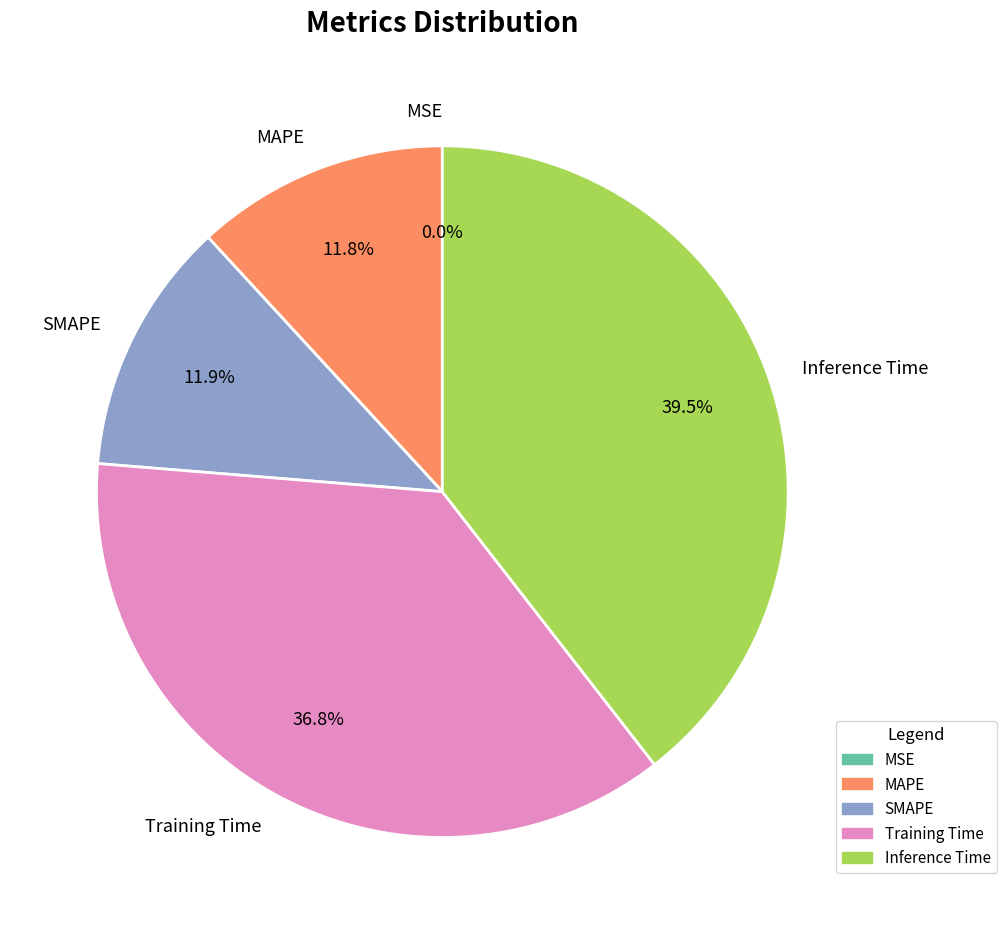

True or false: Training Time accounts for 48% of the total.

False